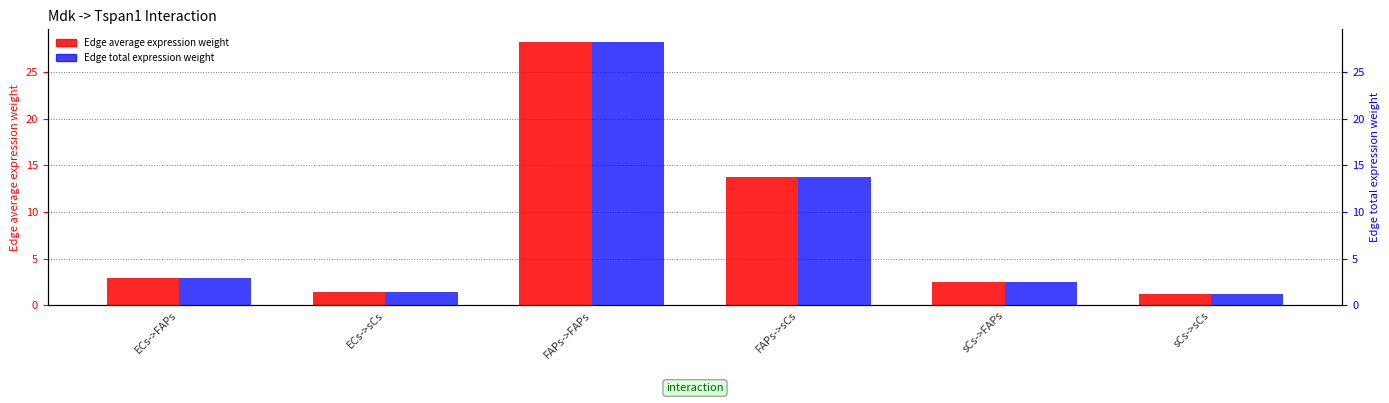

What is the difference between the maximum and minimum values in the Edge average expression weight series?

27.0